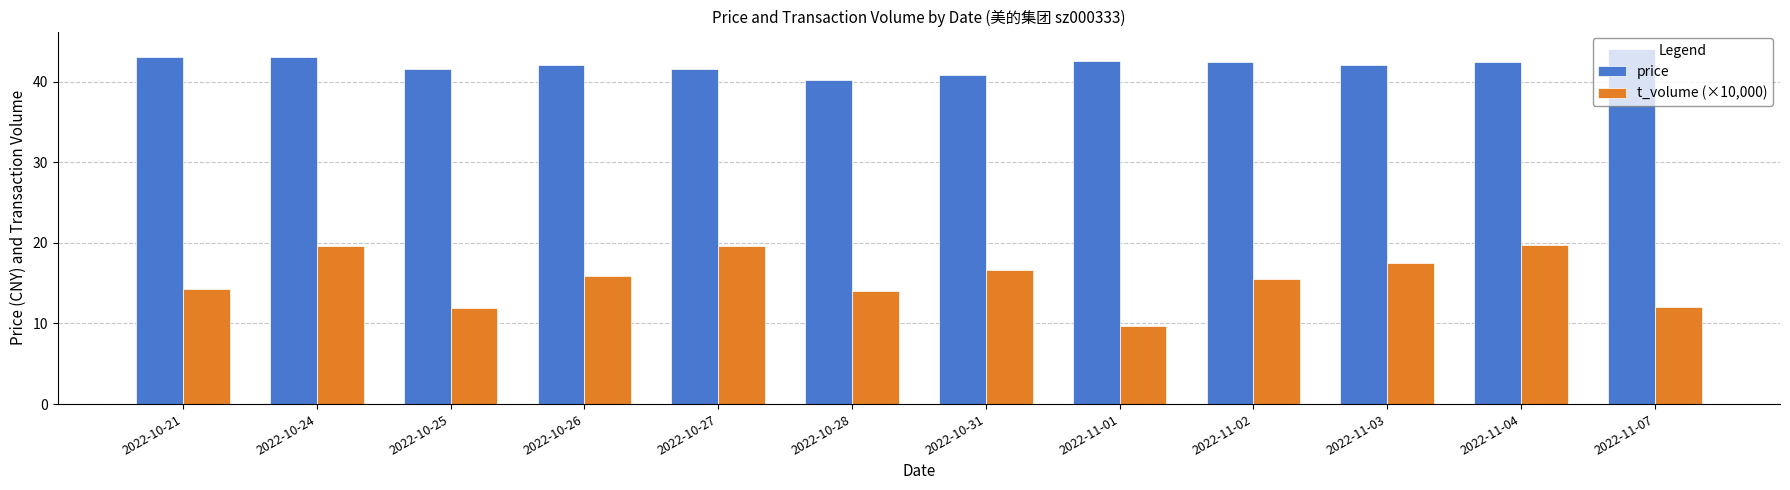

What is the difference between the highest and lowest values at 2022-11-02?

27.0